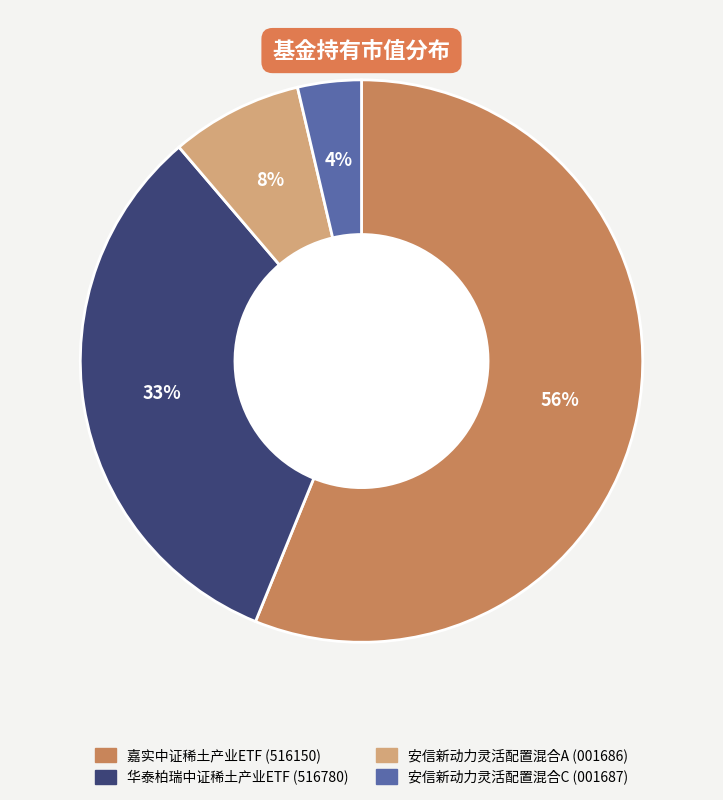

To the nearest percent, what is the average slice percentage?

25%